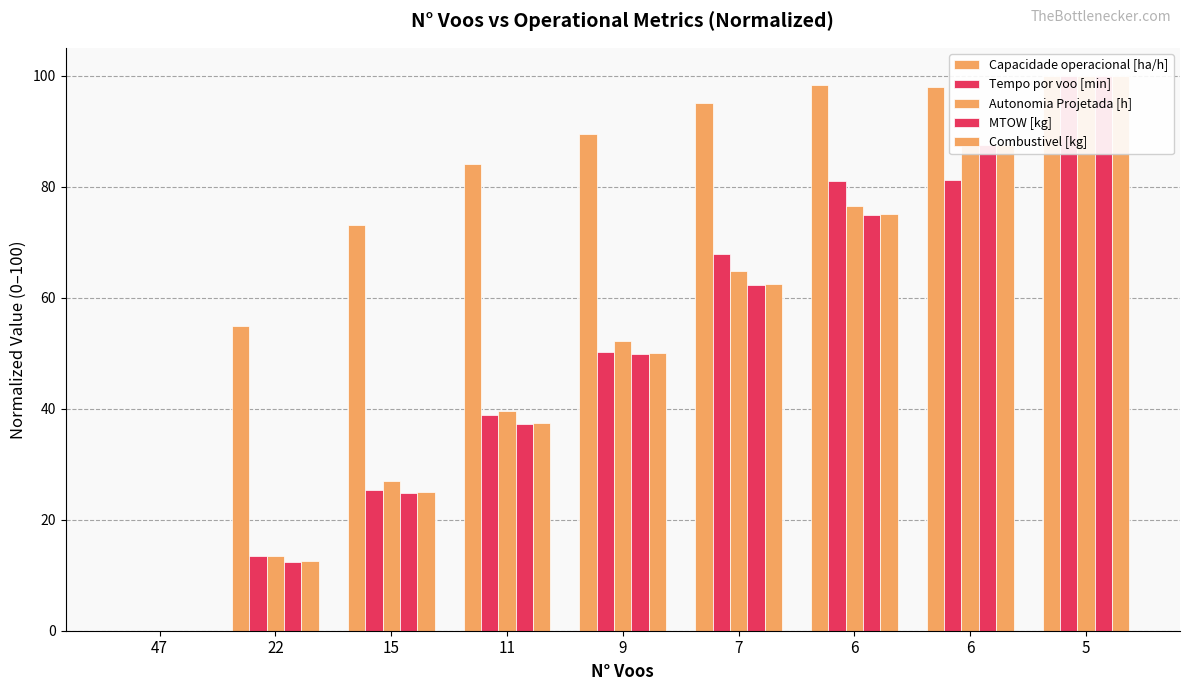

Which category has the highest value in the Combustivel [kg] series?

5